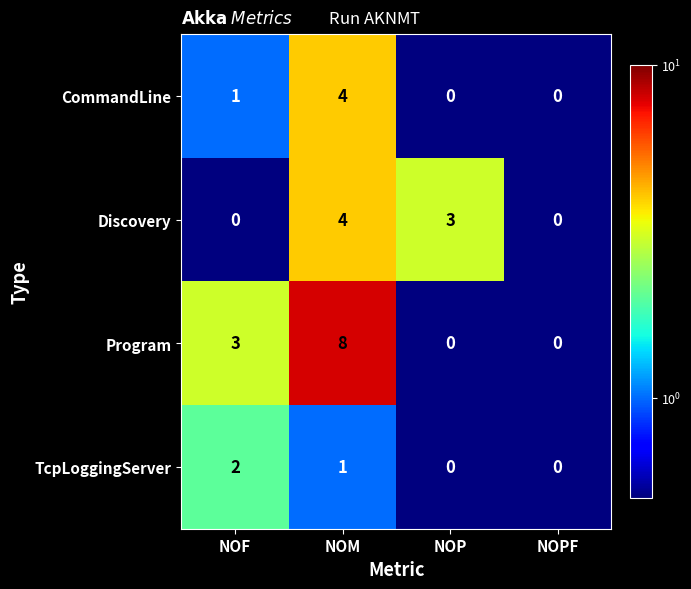

Which series has the largest range (max minus min)?

Program